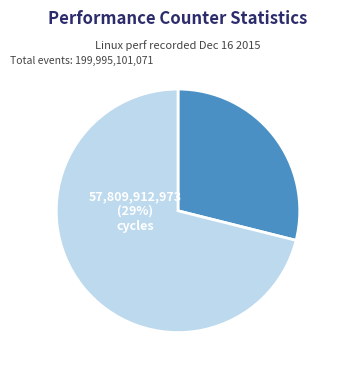

Does any single category account for the majority?

Yes